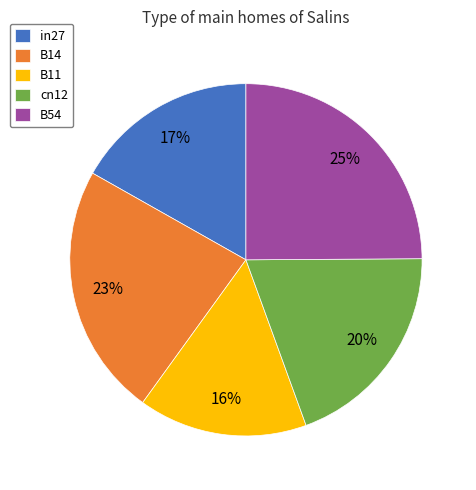

Does B14 account for over 50% of the chart?

No